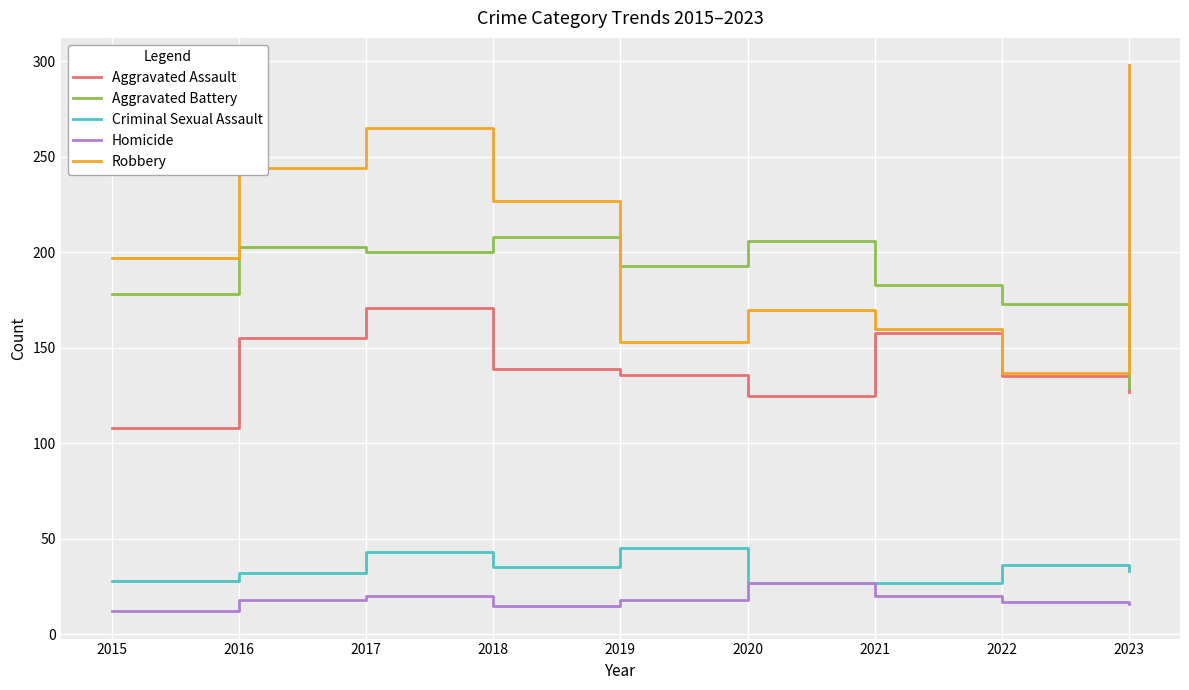

At which category does Robbery reach its first local valley?

2019